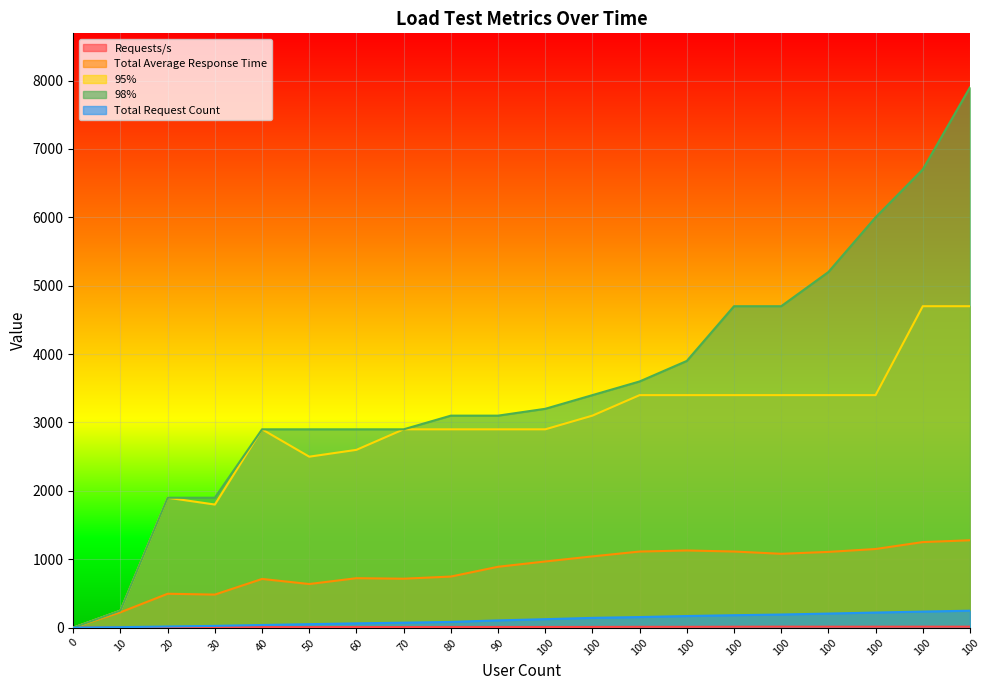

What is the difference between the maximum and second lowest values in the 95% series?

4450.0